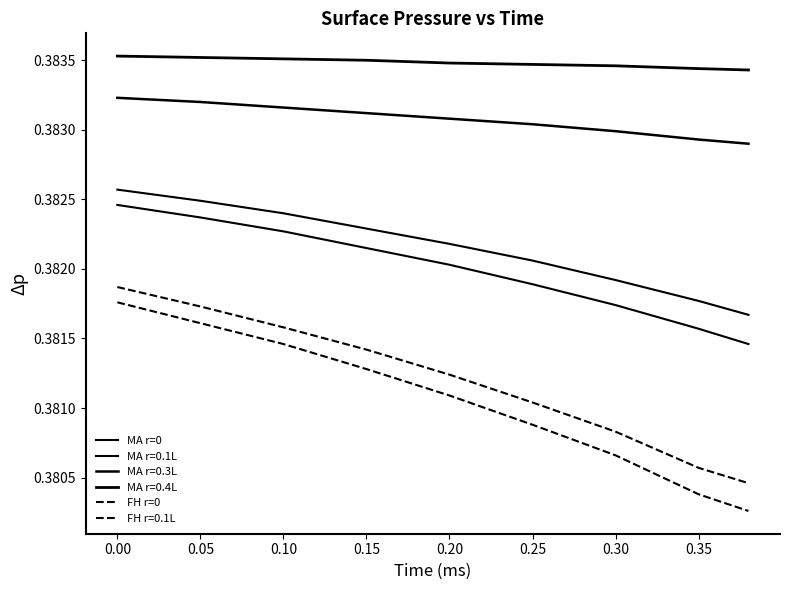

Does the chart display data point markers on the line(s)?

No